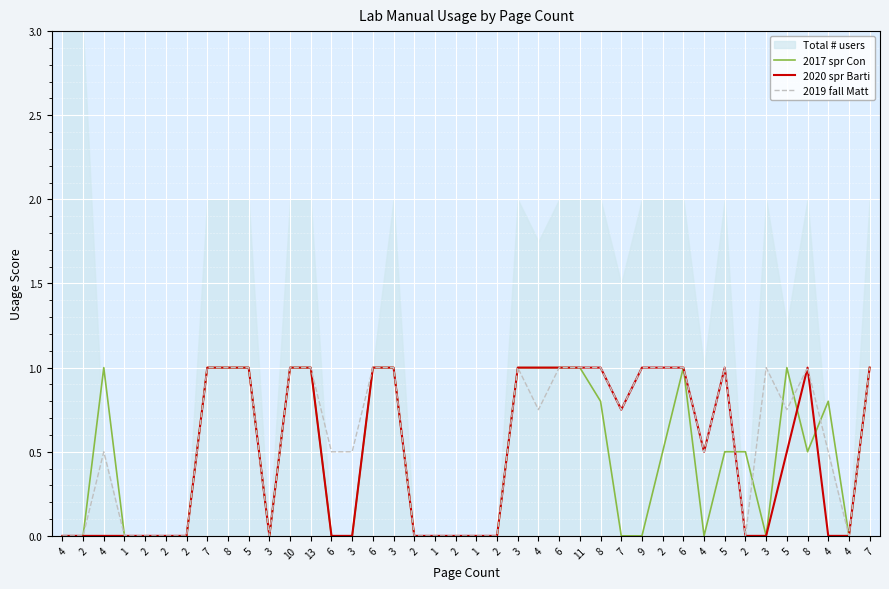

Between 3 and 3, which series saw the biggest shift?

2017 spr Con